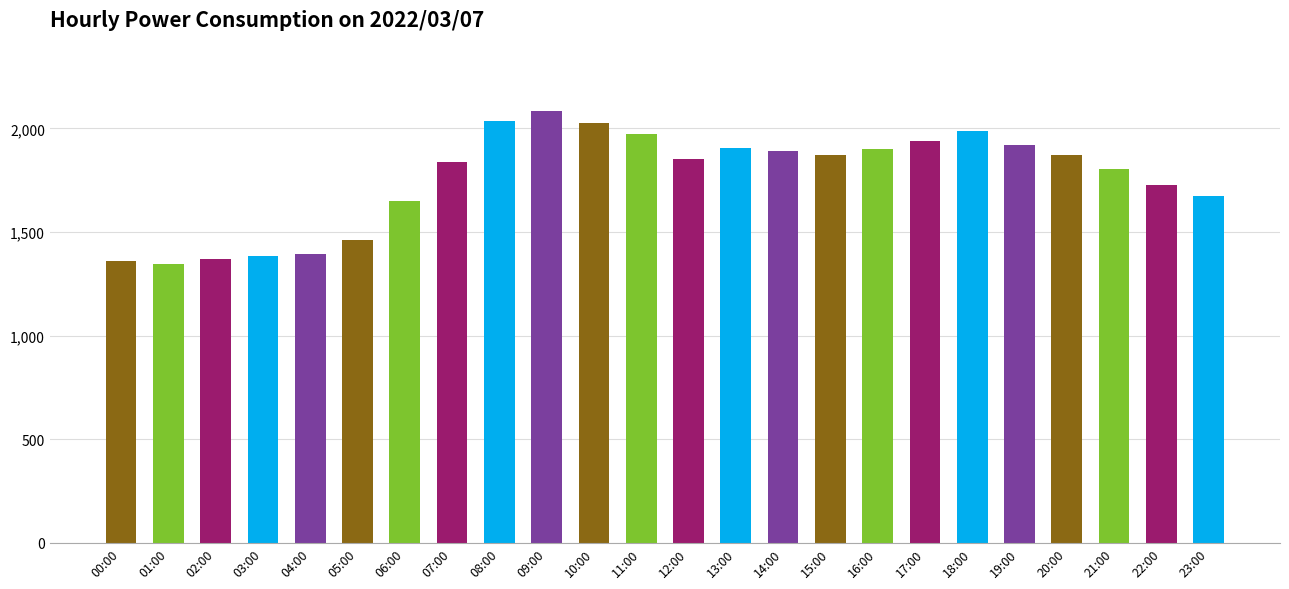

At which label is the value closest to 1715?

22:00